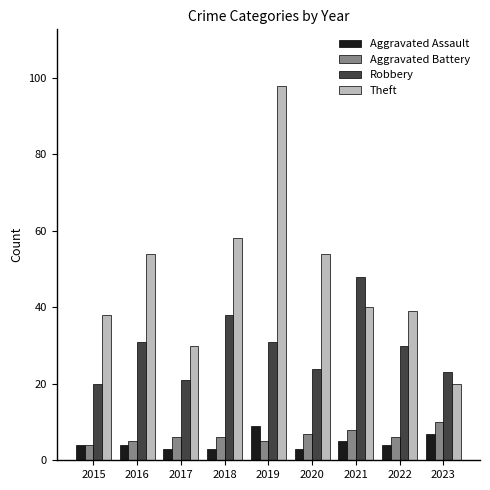

What is the difference between the Aggravated Assault values at 2018 and 2023?

4